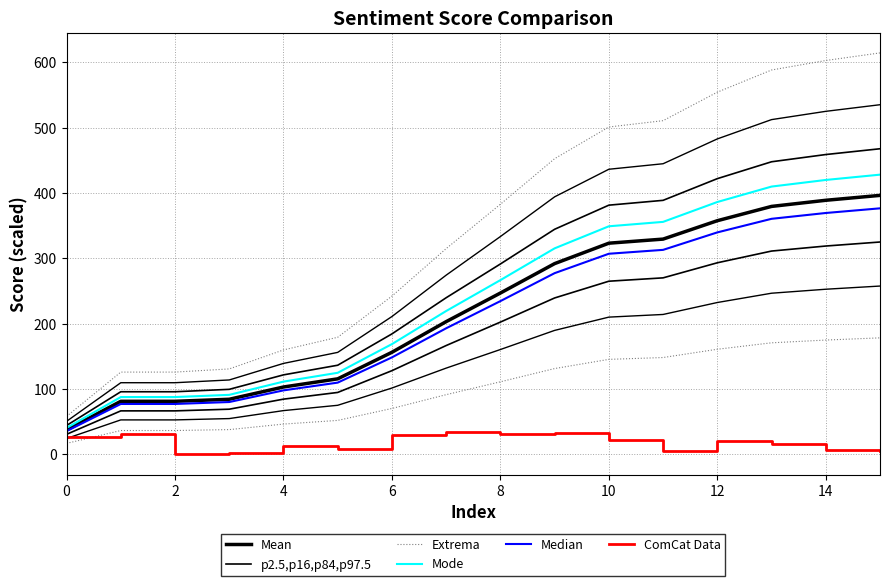

True or false: ComCat Data has a value of 6.8 at 14.

True